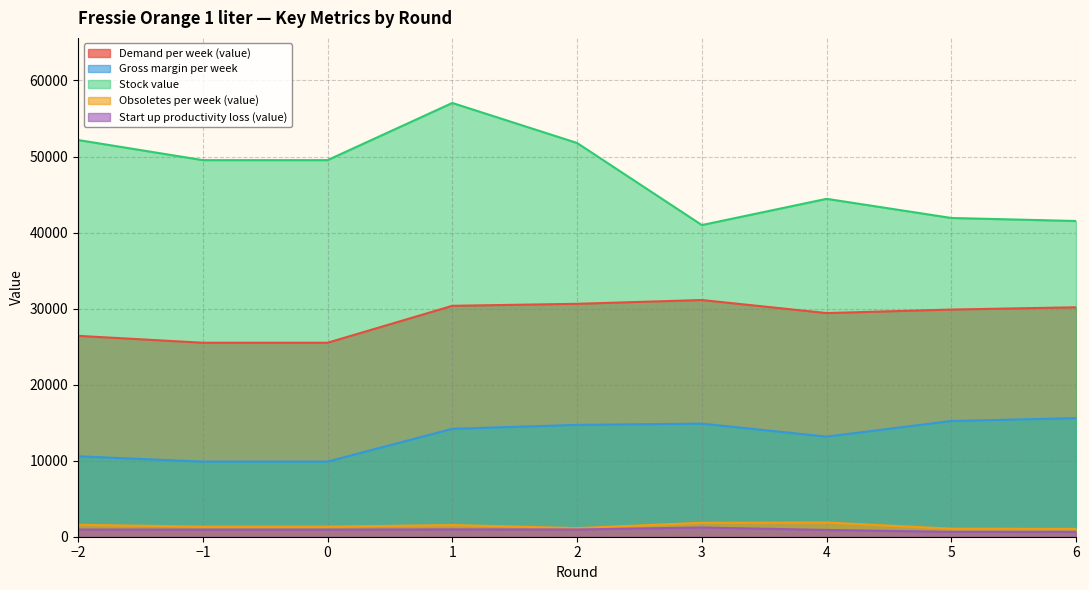

What is the value of the Gross margin per week point at the 6th from the left?

14869.7